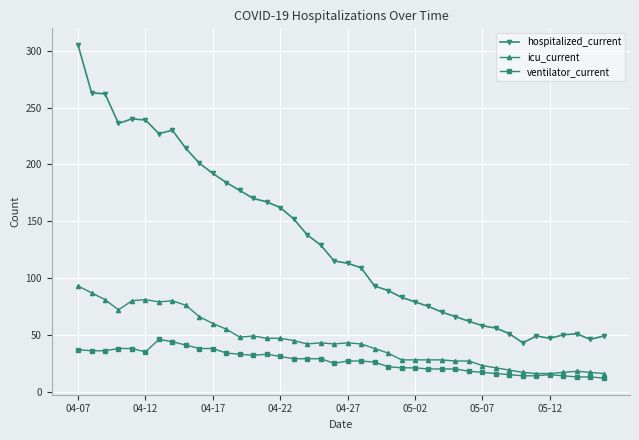

True or false: hospitalized_current and ventilator_current intersect in this chart.

False